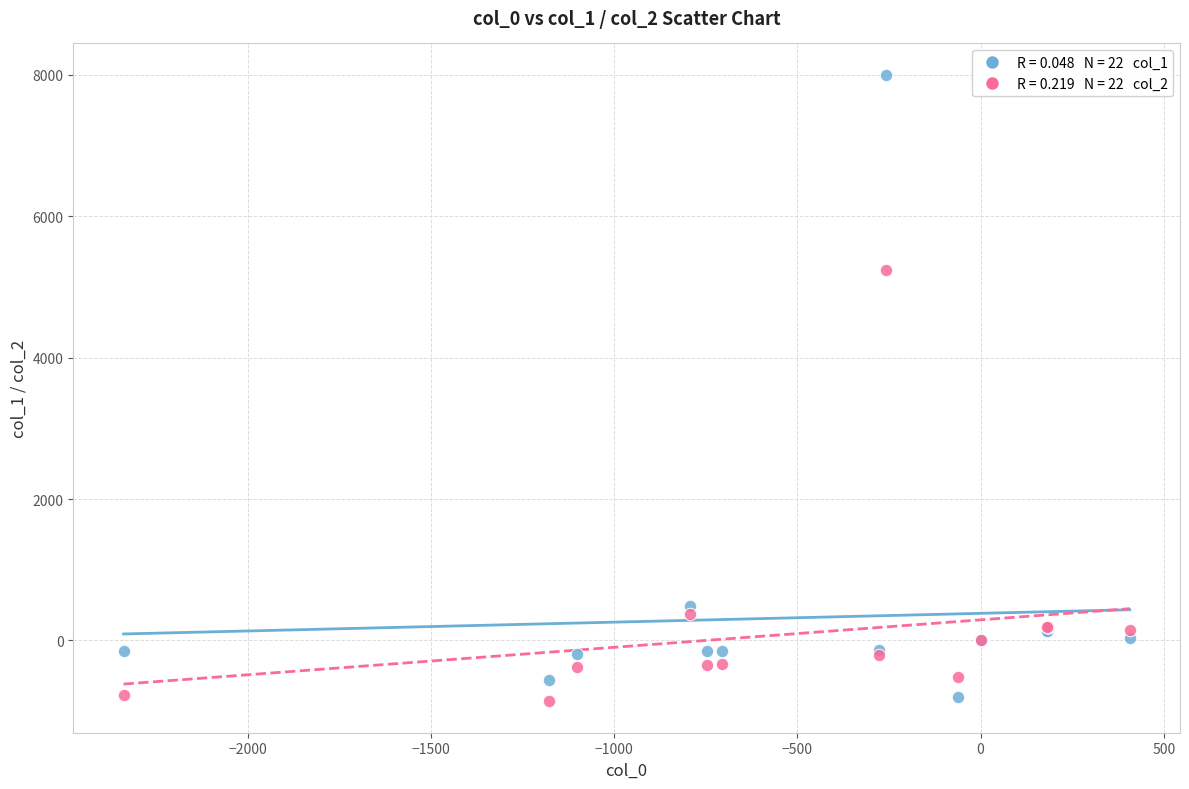

Across all series, what Y value is closest to 3569?

5239.0